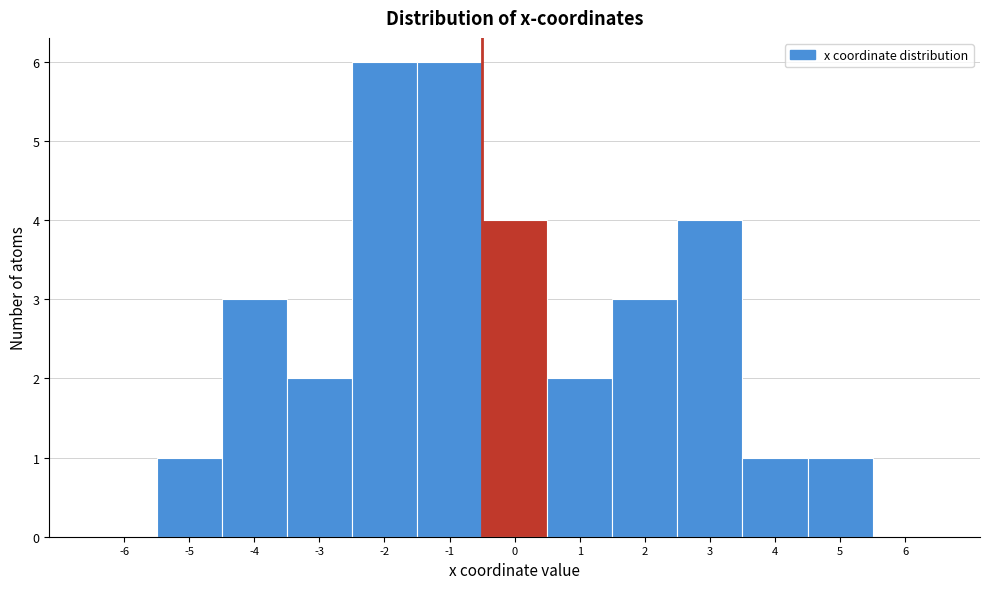

Reading left to right, list all the values displayed in this chart.

-6=0	-5=1	-4=3	-3=2	-2=6	-1=6	0=4	1=2	2=3	3=4	4=1	5=1	6=0